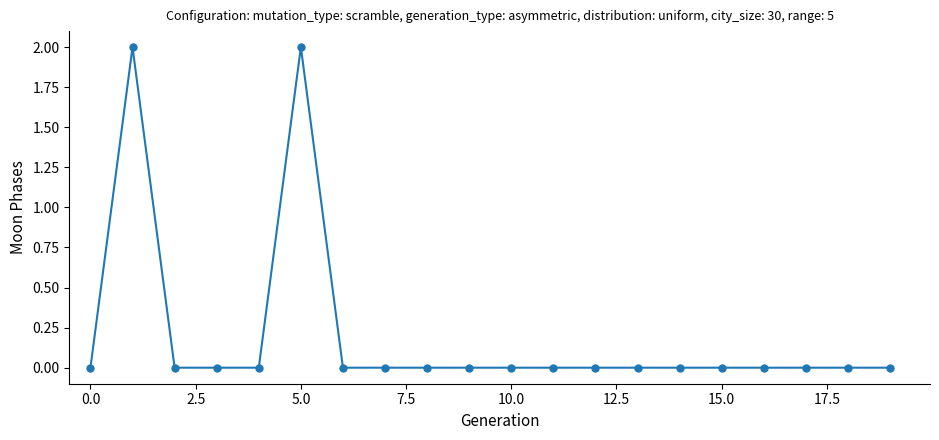

Reading right to left, what are all the values shown in this chart?

0	0	0	0	0	0	0	0	0	0	0	0	0	0	2	0	0	0	2	0